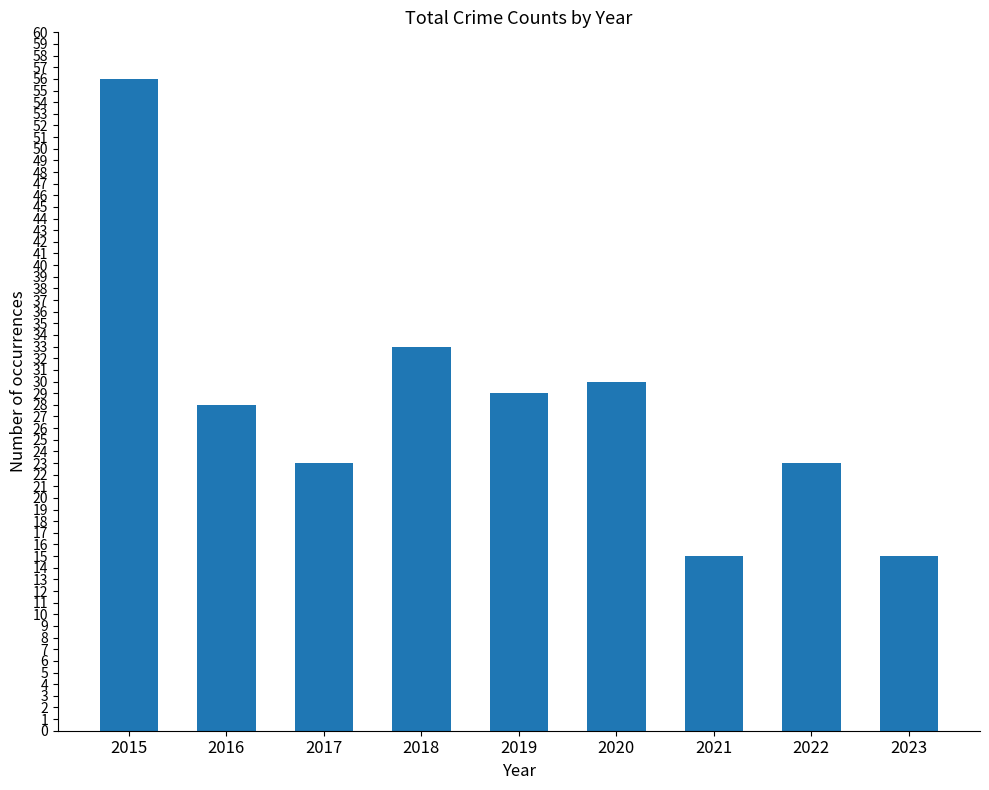

What is the change in value from 2017 to 2021?

-8